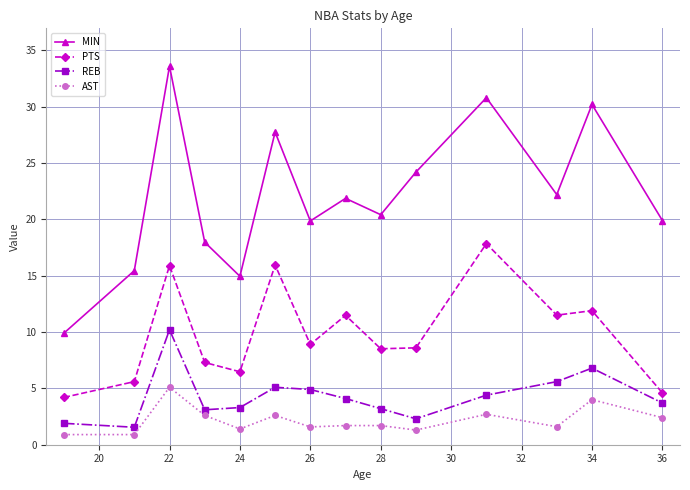

Does the chart have visible grid lines?

Yes